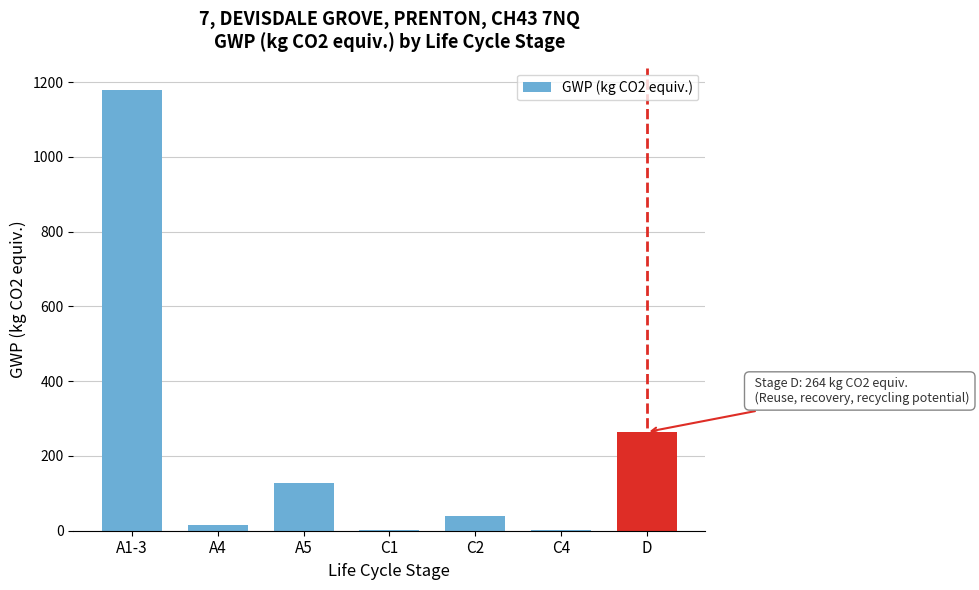

At which category does the chart reach its peak across all series?

A1-3